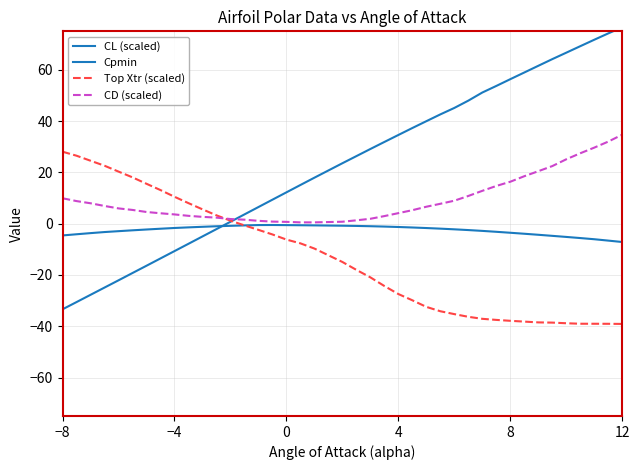

What is the maximum value for CD (scaled)?

34.7